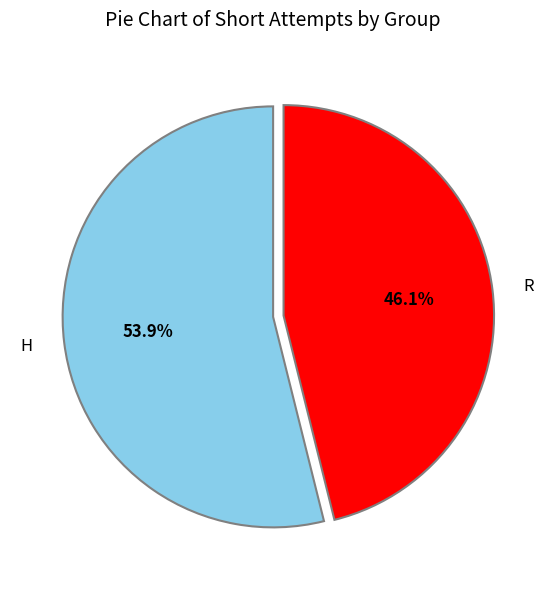

Is there any slice that represents more than half of the pie?

Yes